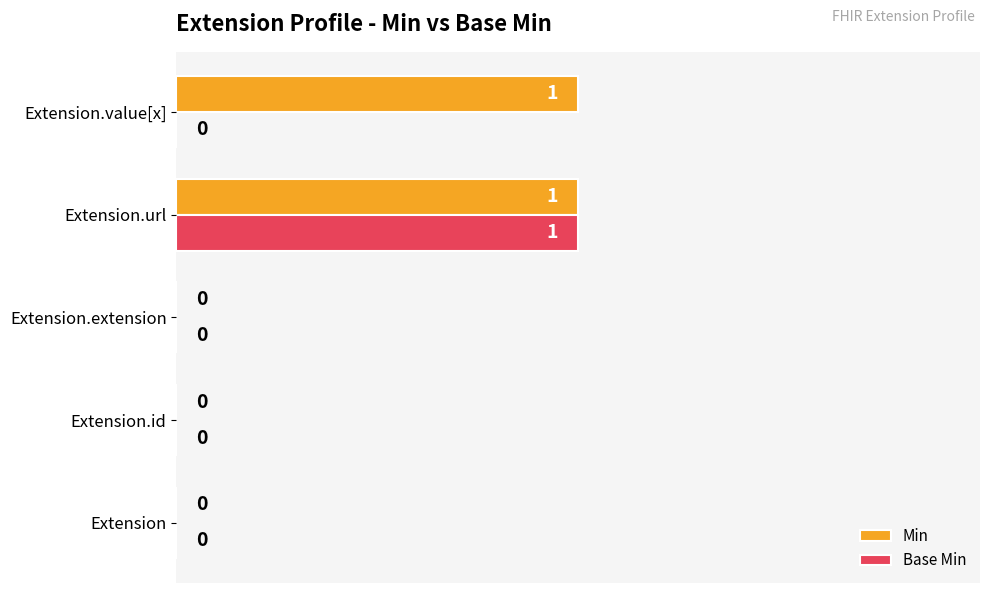

How many values in Min are above zero?

2